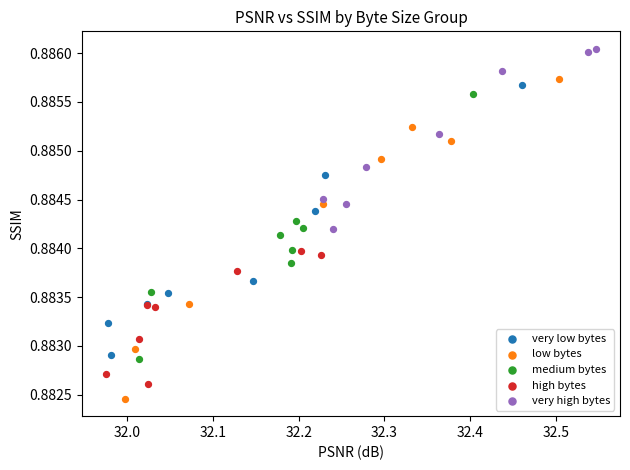

What are all the series names shown in the legend?

very low bytes, low bytes, medium bytes, high bytes, very high bytes